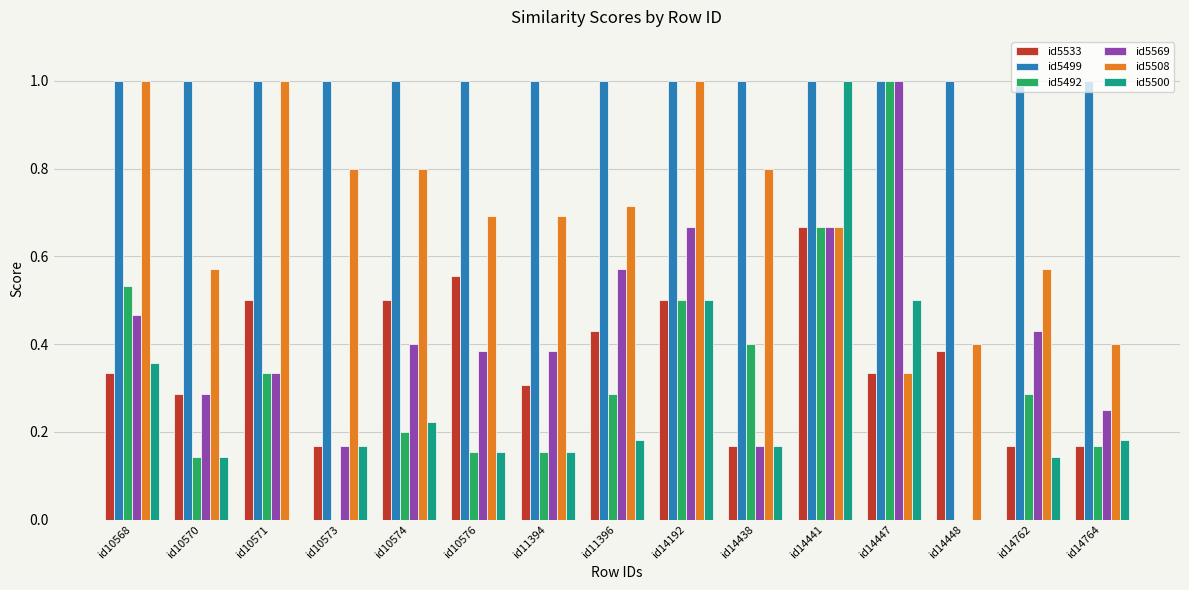

Is it true that id5492 equals 0.2 at id10576?

True